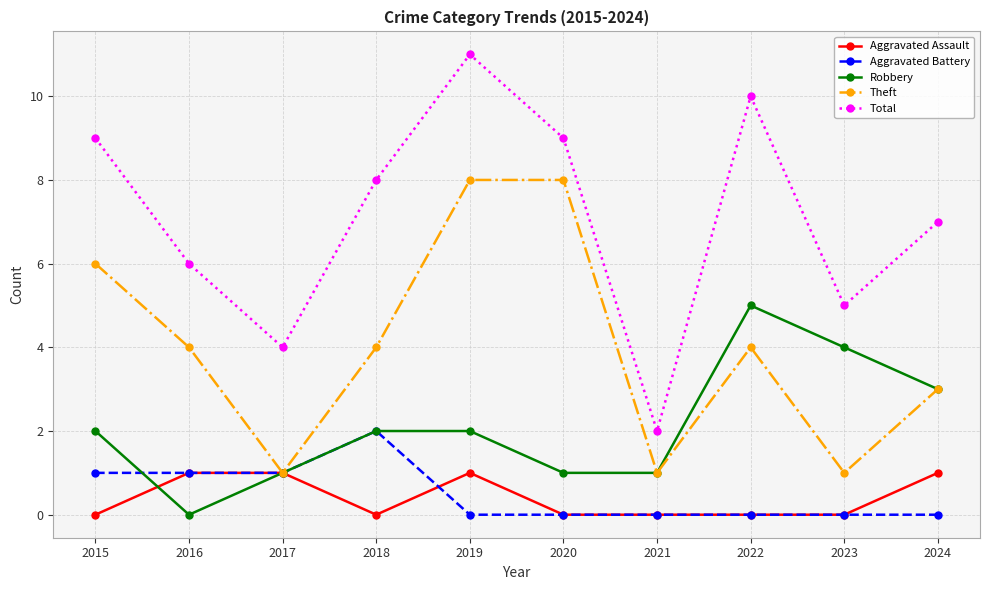

True or false: Aggravated Battery and Robbery intersect in this chart.

True